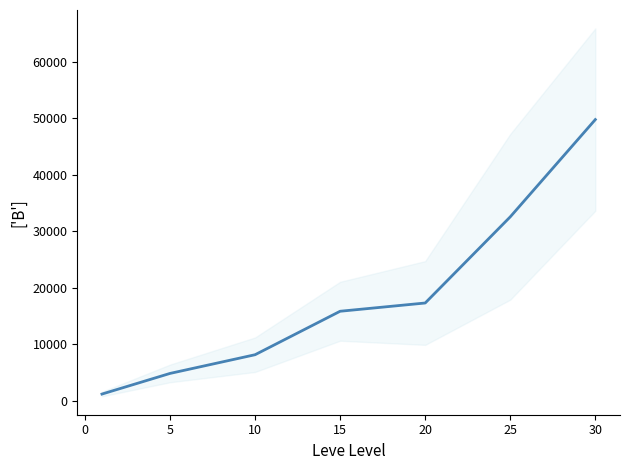

How many categories are shown in the chart?

7